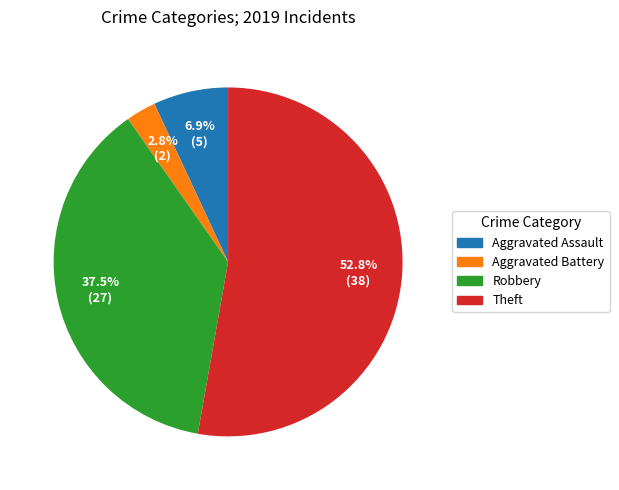

Which category has the smallest portion of the pie?

Aggravated Battery